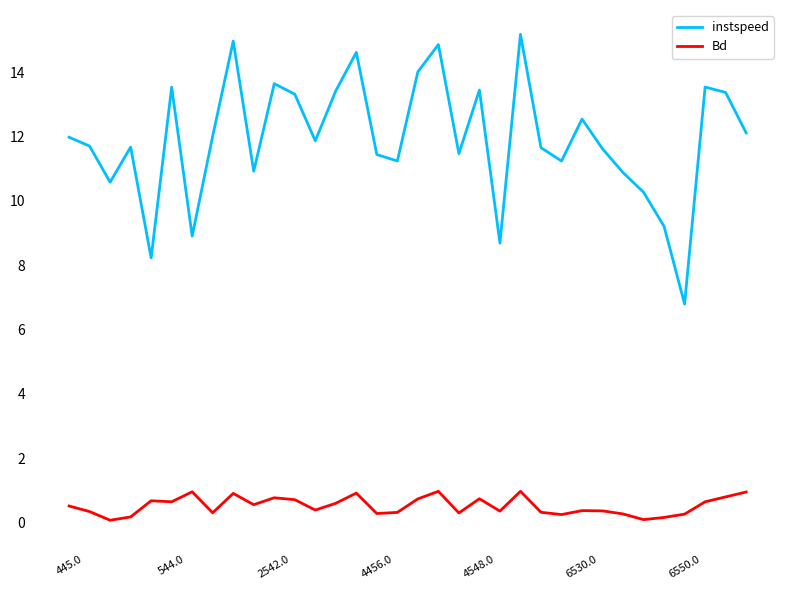

What is the average value of the instspeed series?

11.9